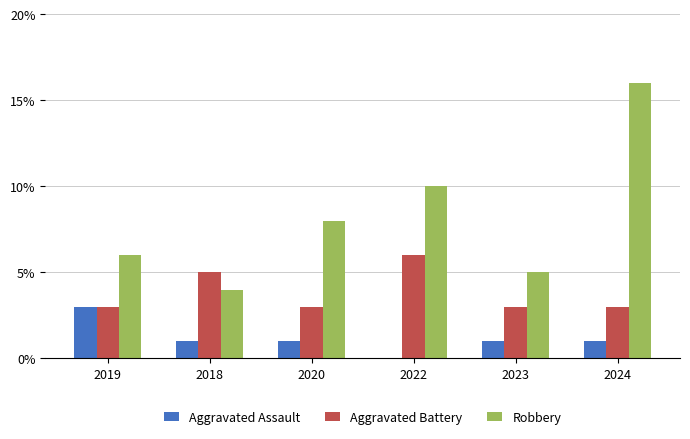

Is the value of Aggravated Battery at 2022 greater than the value of Robbery at 2023?

Yes